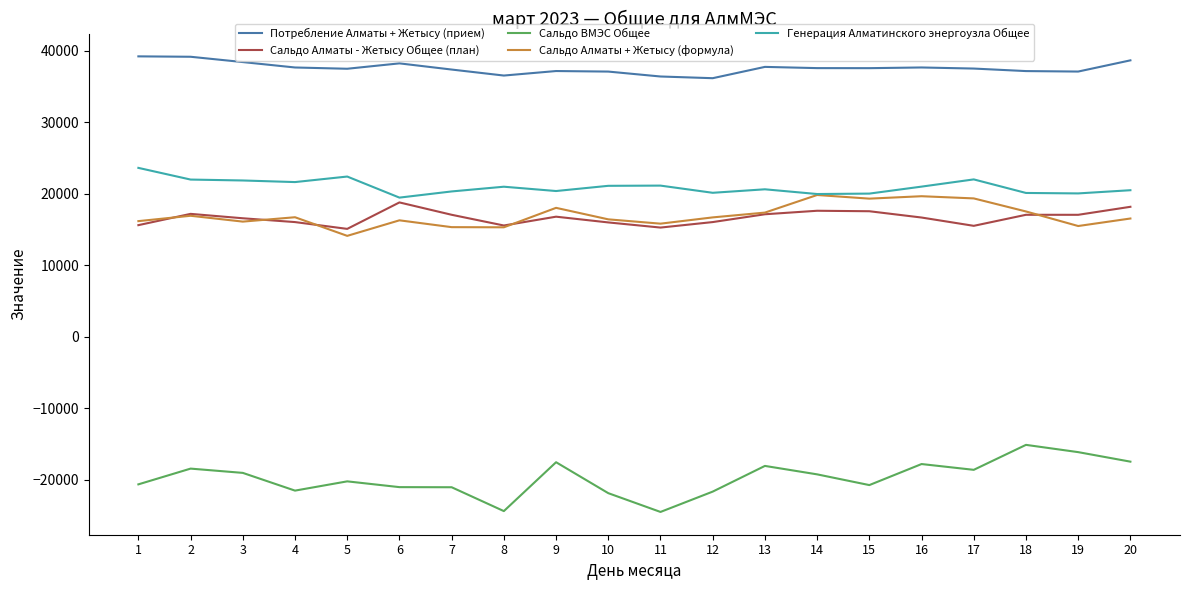

What is the difference between the second highest and minimum values in the Потребление Алматы + Жетысу (прием) series?

3001.0